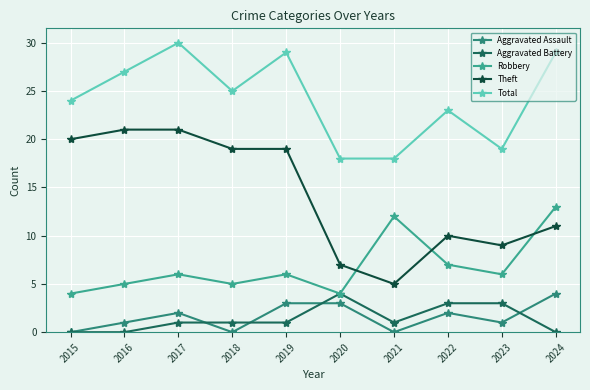

Which series changed the most between 2018 and 2021?

Theft